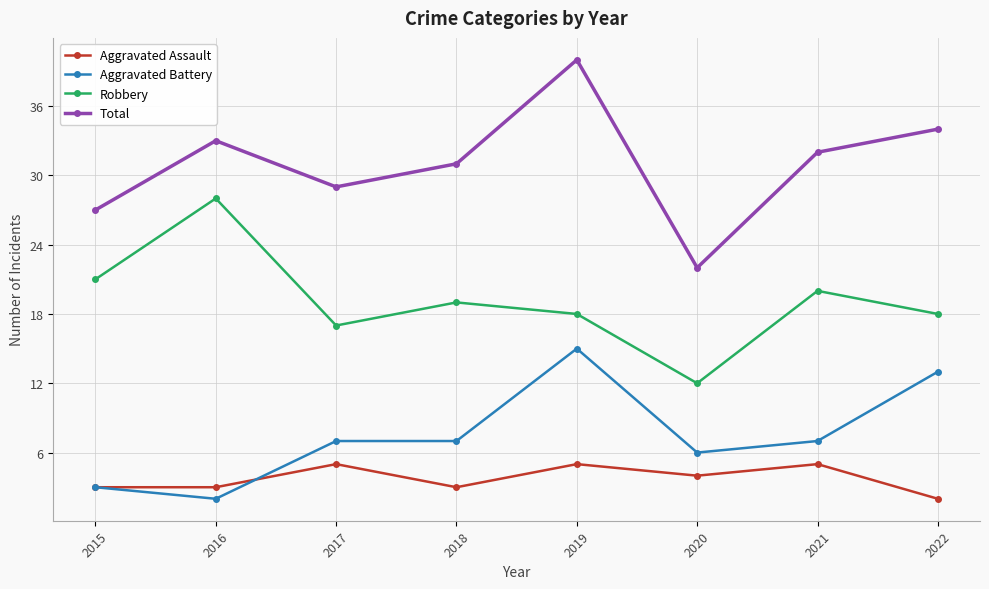

What is the smallest value displayed?

2